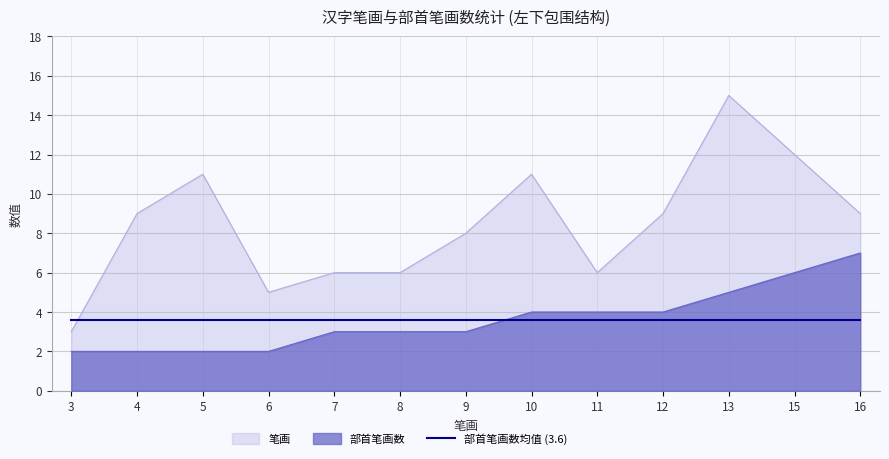

Between 5 and 6, which series saw the biggest shift?

笔画